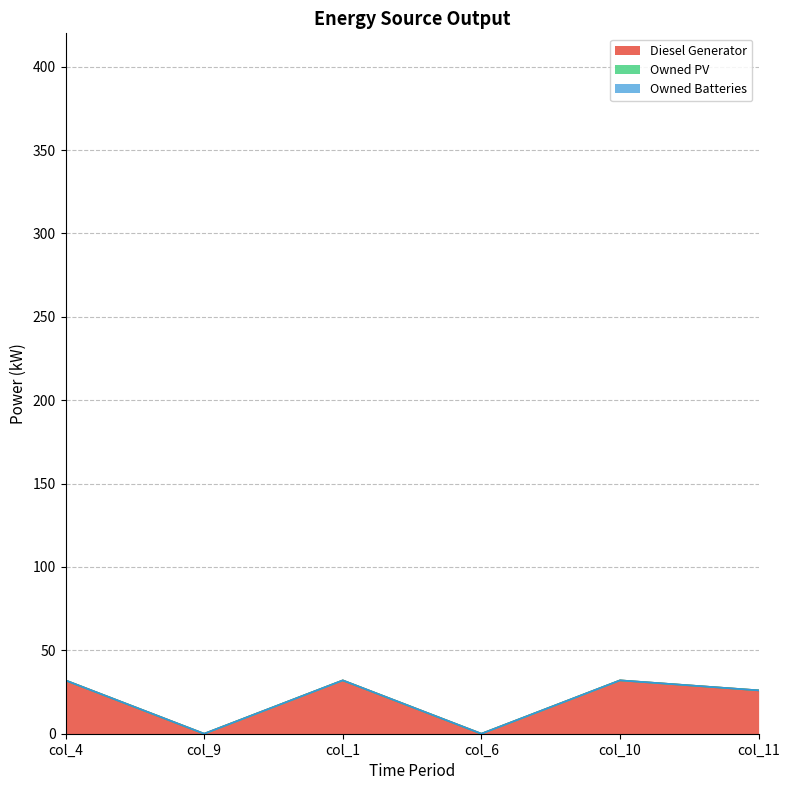

True or false: Diesel Generator has more than 1 points higher than both neighbors.

True